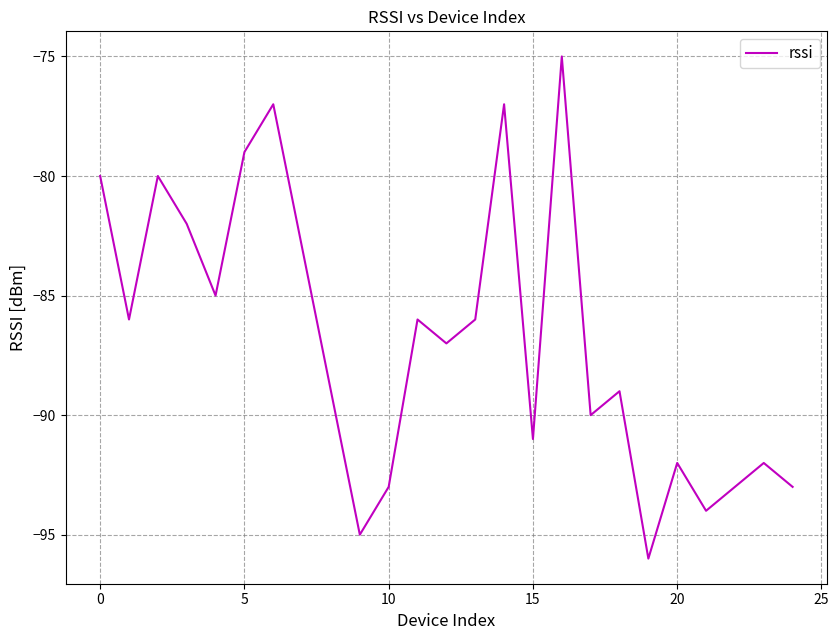

What is the greatest value displayed?

-75